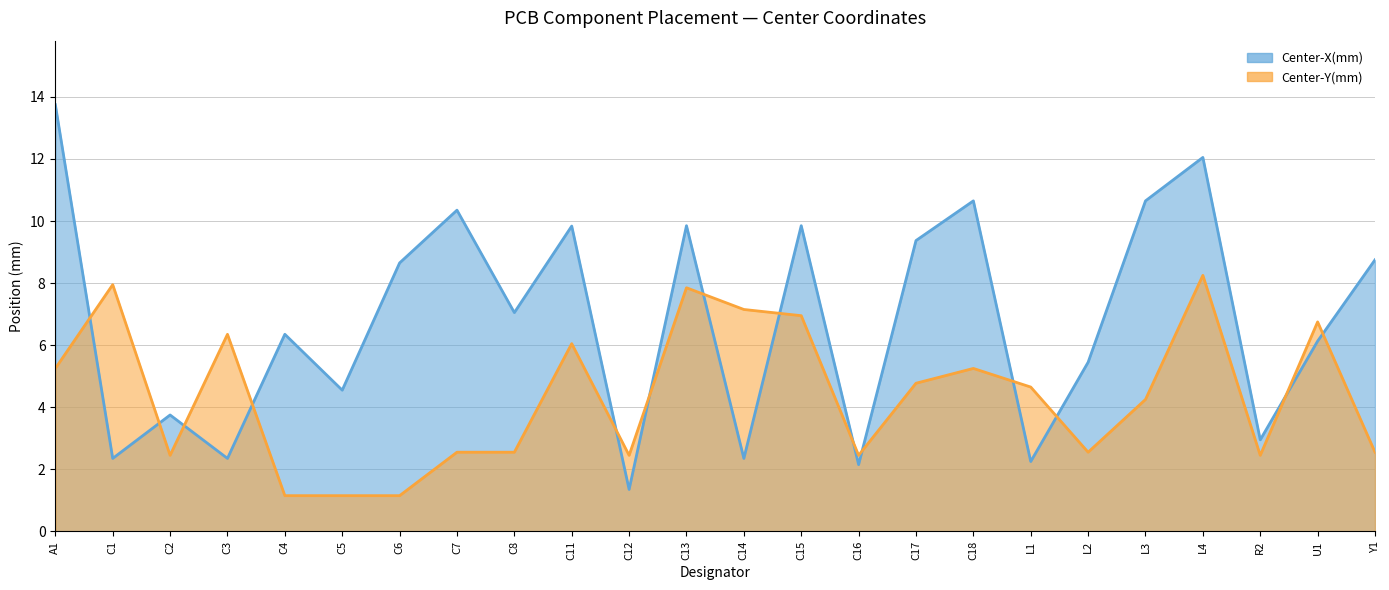

After their last crossing, which series has the higher values: Center-Y(mm) or Center-X(mm)?

Center-X(mm)